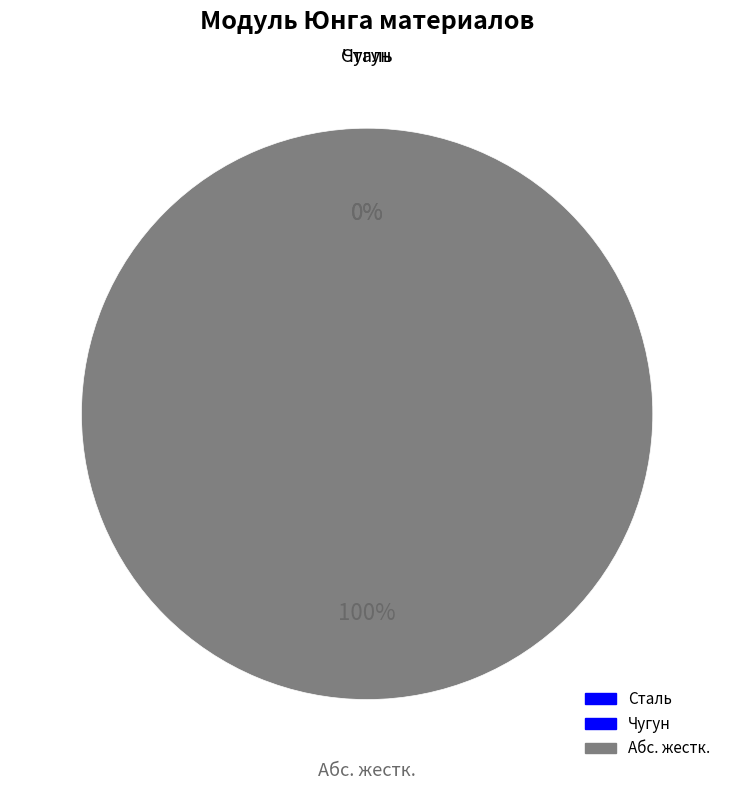

Rank the categories by value from lowest to highest.

Чугун, Сталь, Абс. жестк.